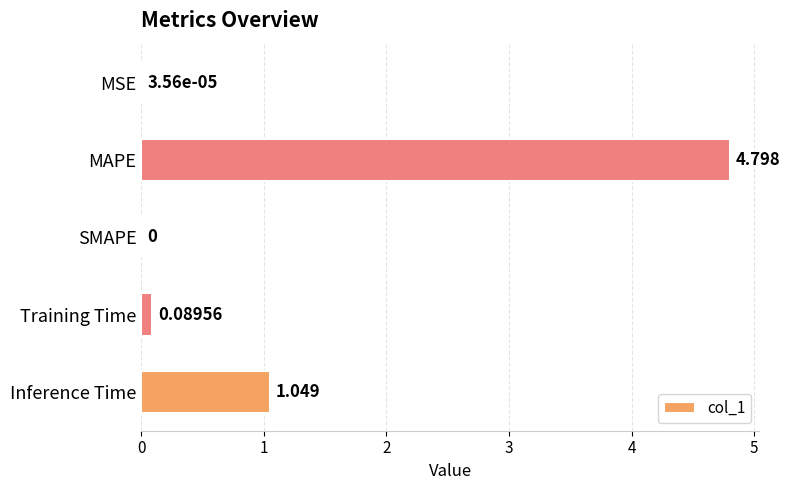

Which has a higher value, MSE or Inference Time?

Inference Time